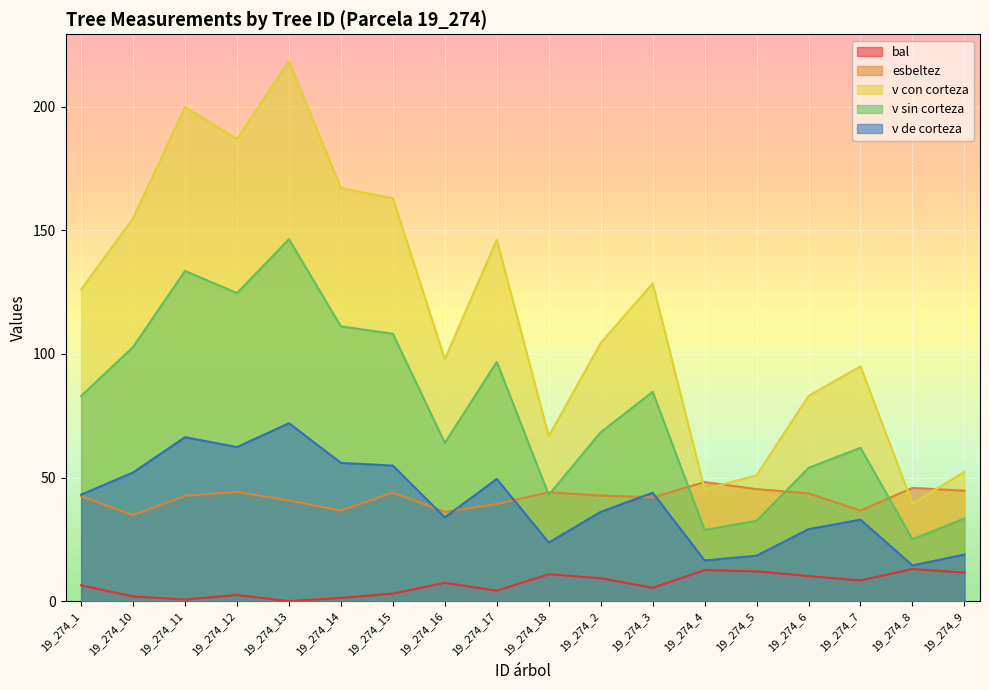

Rank the series by their maximum value, from highest to lowest.

v con corteza, v sin corteza, v de corteza, esbeltez, bal